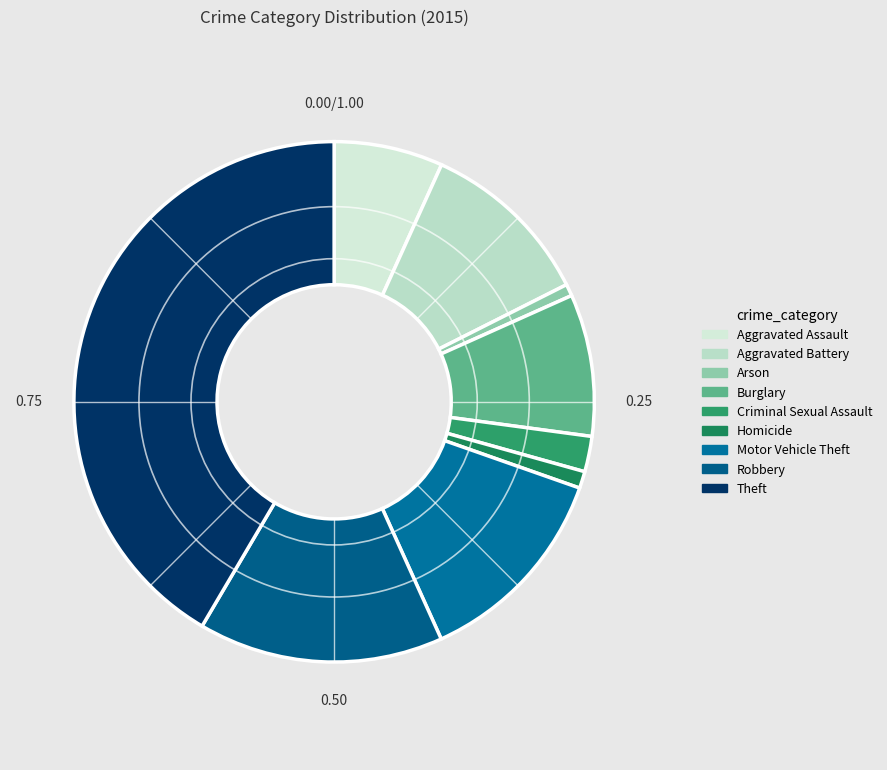

Count the number of slices in the pie.

9